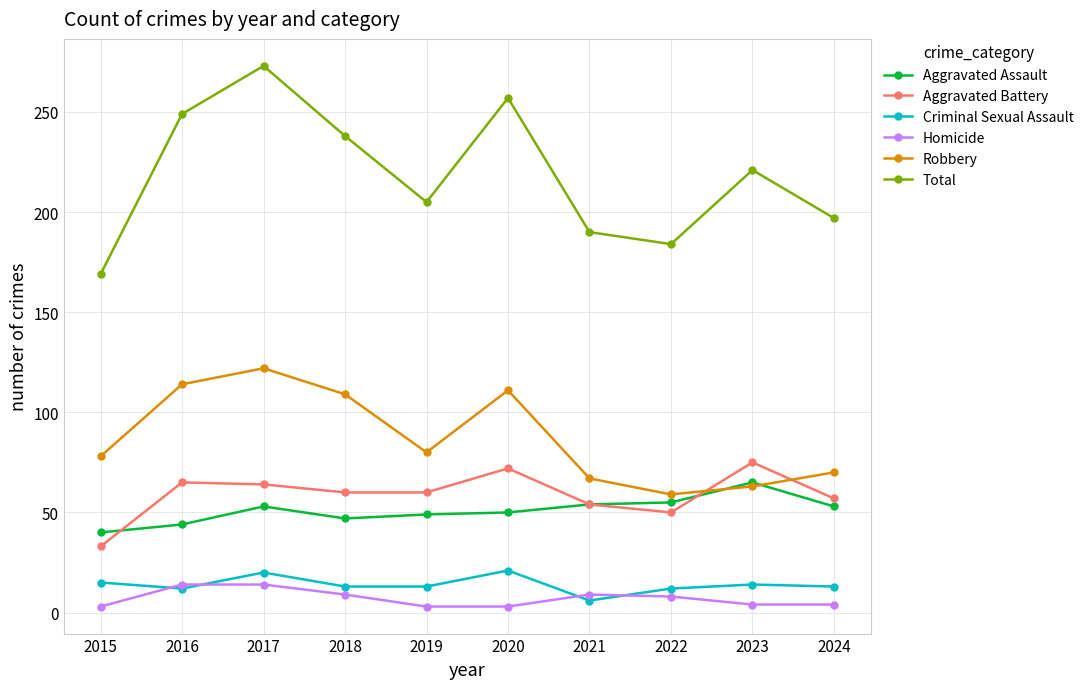

List the series in order of their peak value, highest first.

Total, Robbery, Aggravated Battery, Aggravated Assault, Criminal Sexual Assault, Homicide